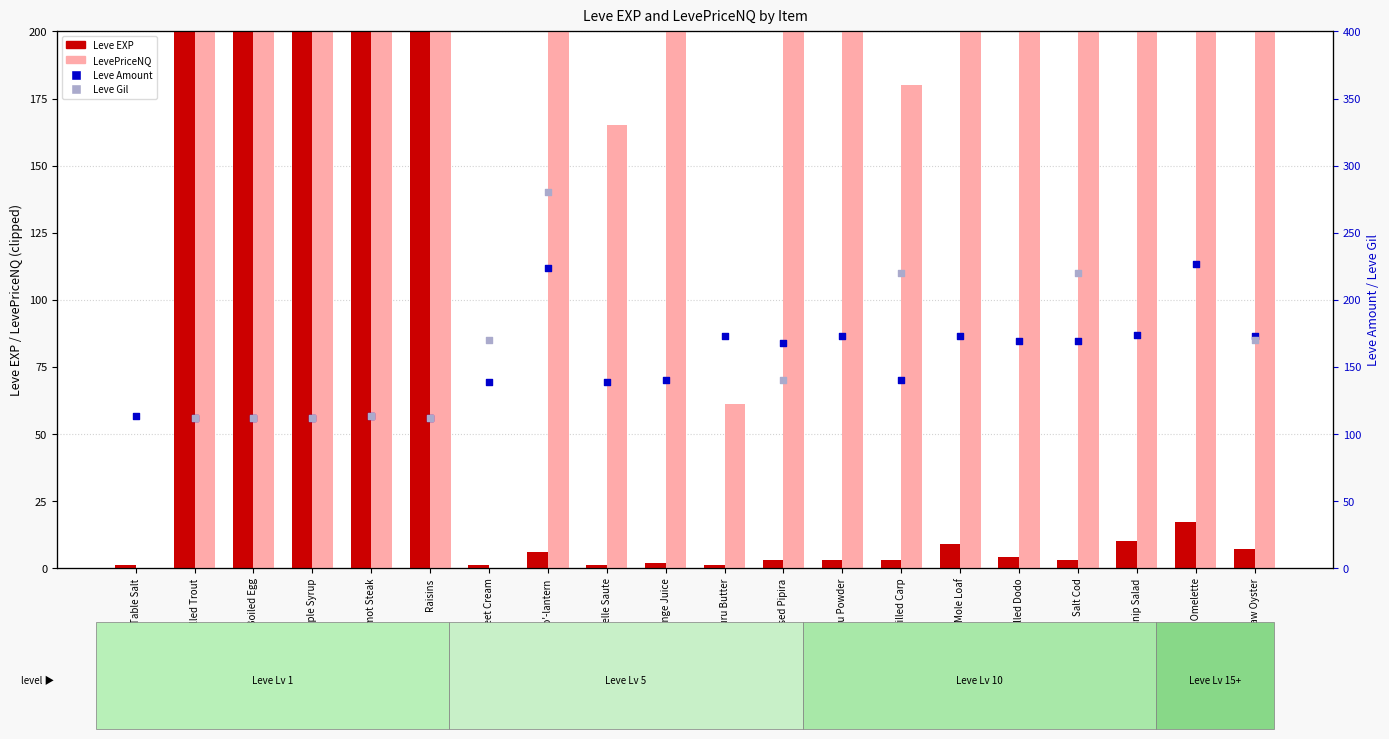

What are all the series names shown in the legend?

Leve EXP, LevePriceNQ, Leve Amount, Leve Gil